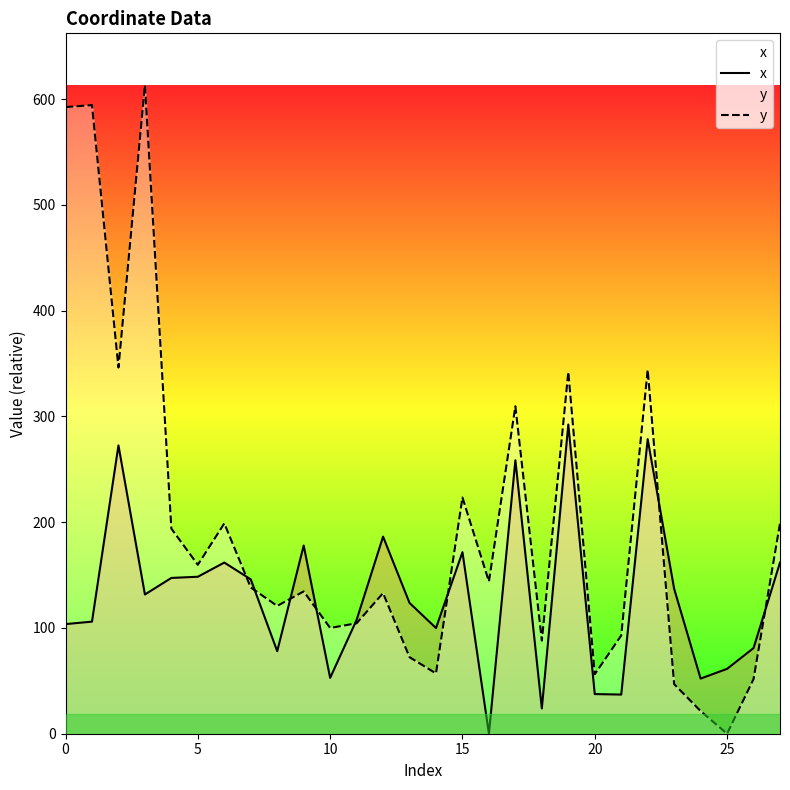

Rank the series at 0 from lowest to highest value.

x, y